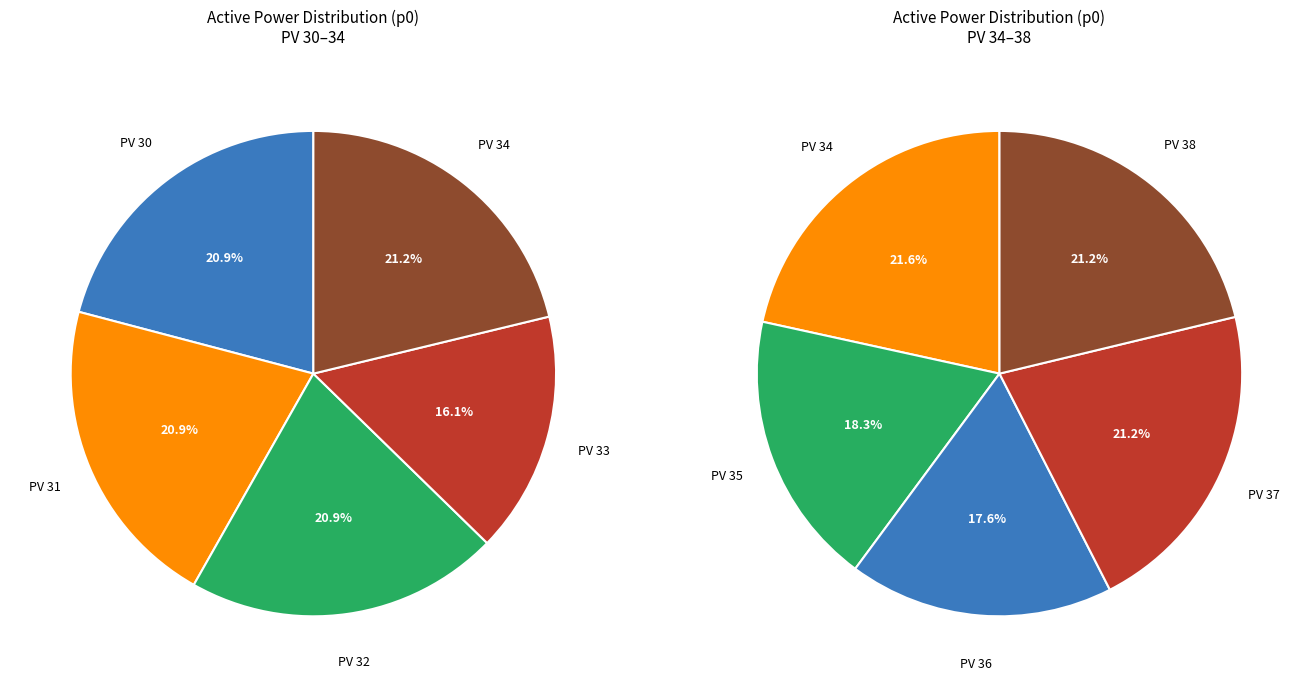

How many segments does this pie chart have?

9